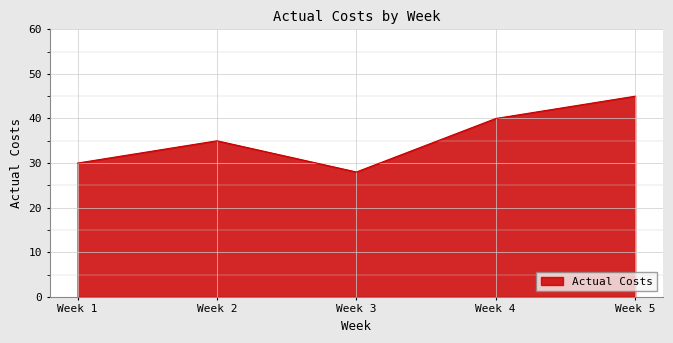

What is the maximum value shown in the chart?

45